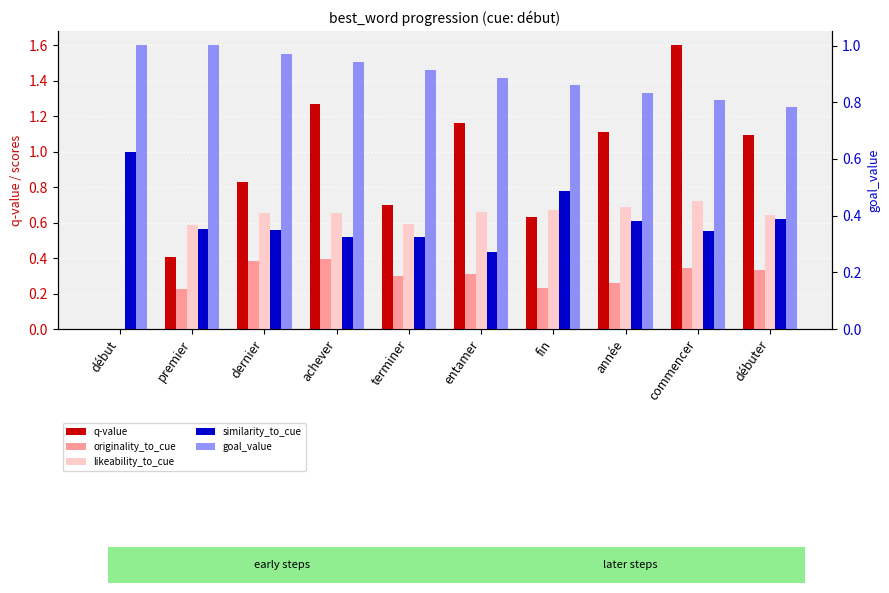

Is the value of similarity_to_cue at entamer greater than the value of originality_to_cue at année?

Yes